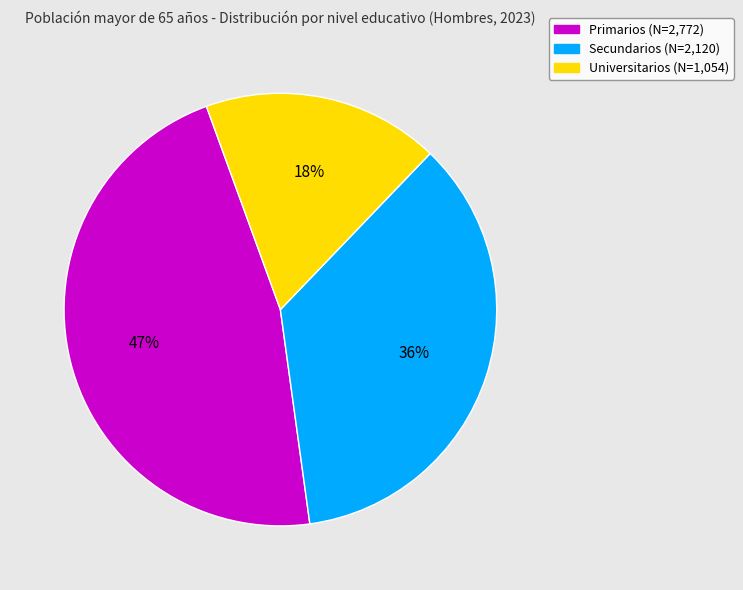

Combined, do Primarios and Universitarios account for over 50%?

Yes